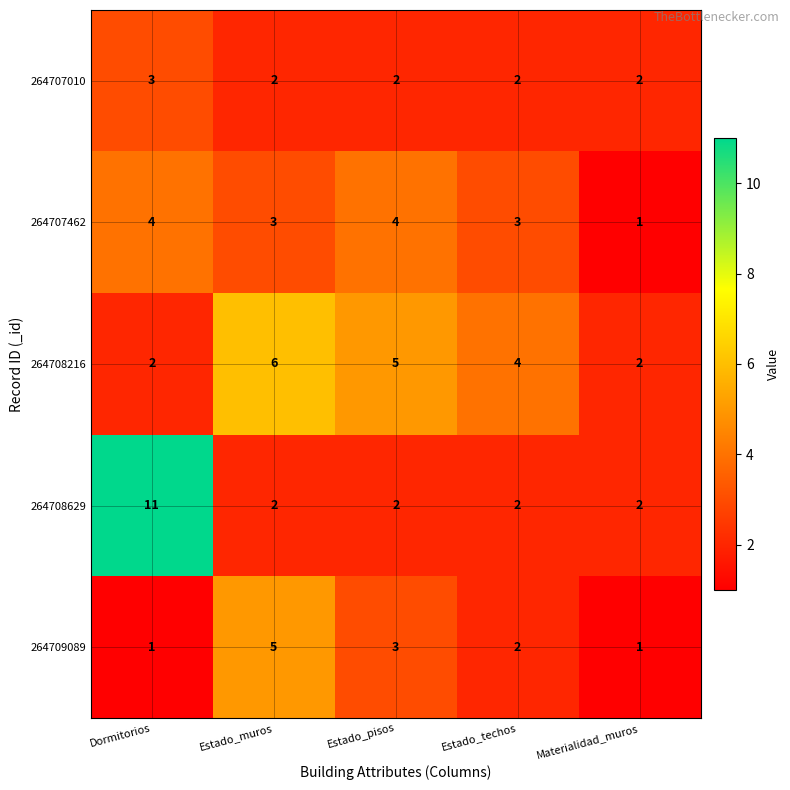

At which label is 264709089 closest to 3?

Estado_pisos